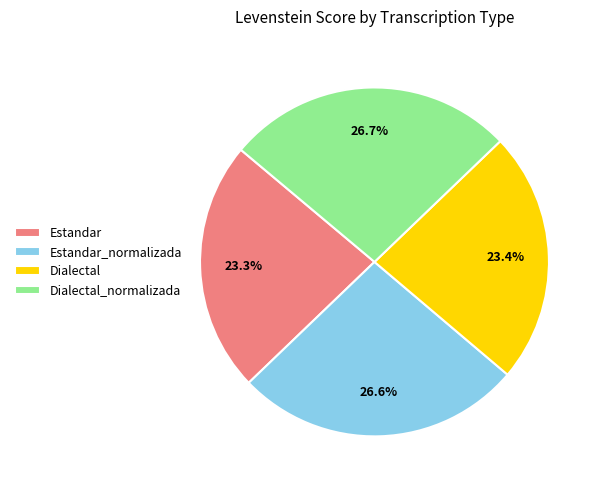

Approximately how many times larger is the value at Estandar compared to Estandar_normalizada?

0.9